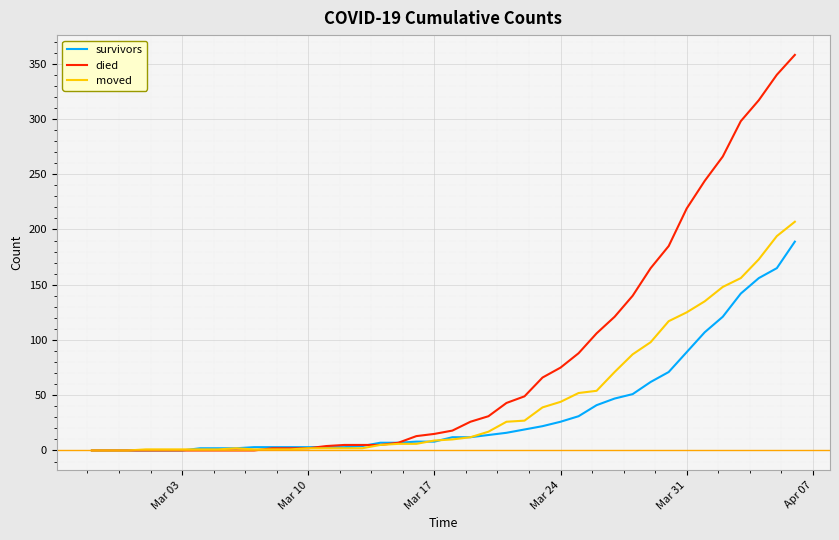

Which series has the largest total across all categories?

died